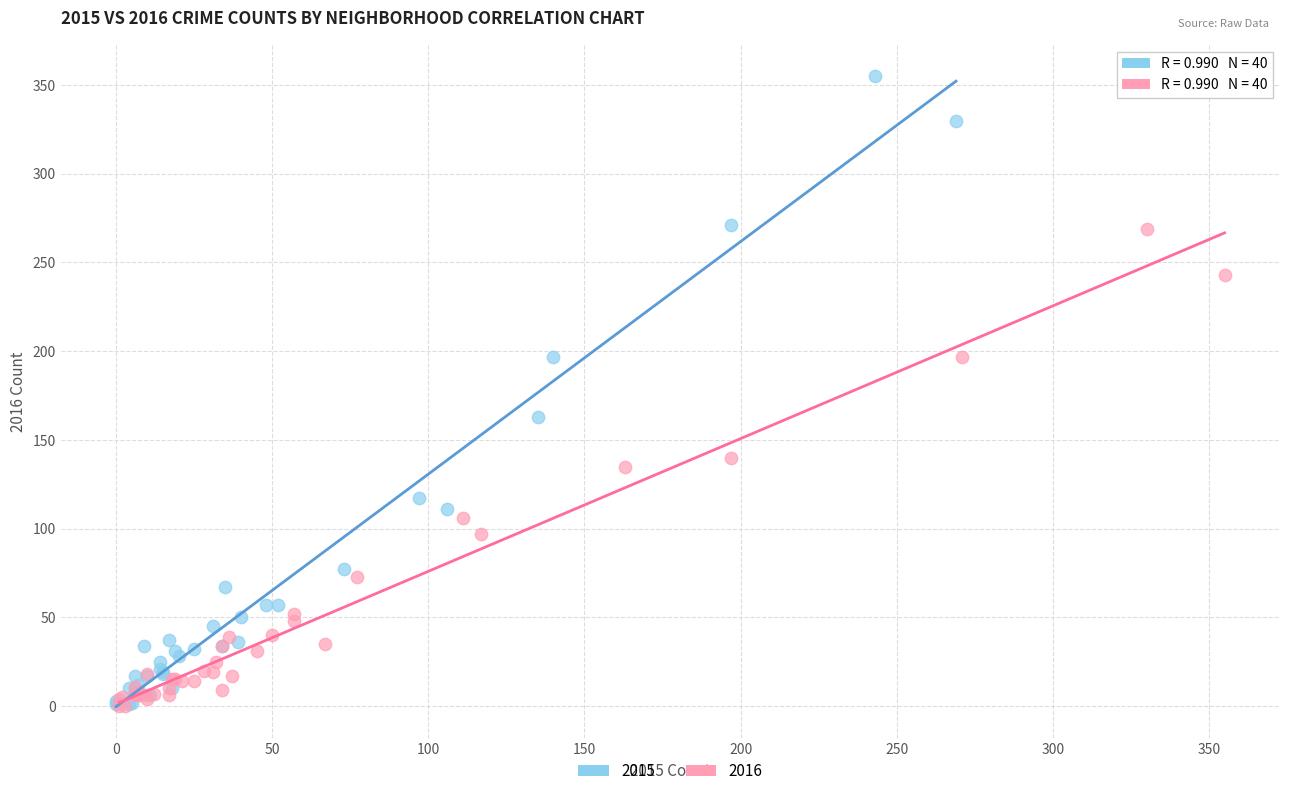

Which series has the widest spread of Y values?

2015